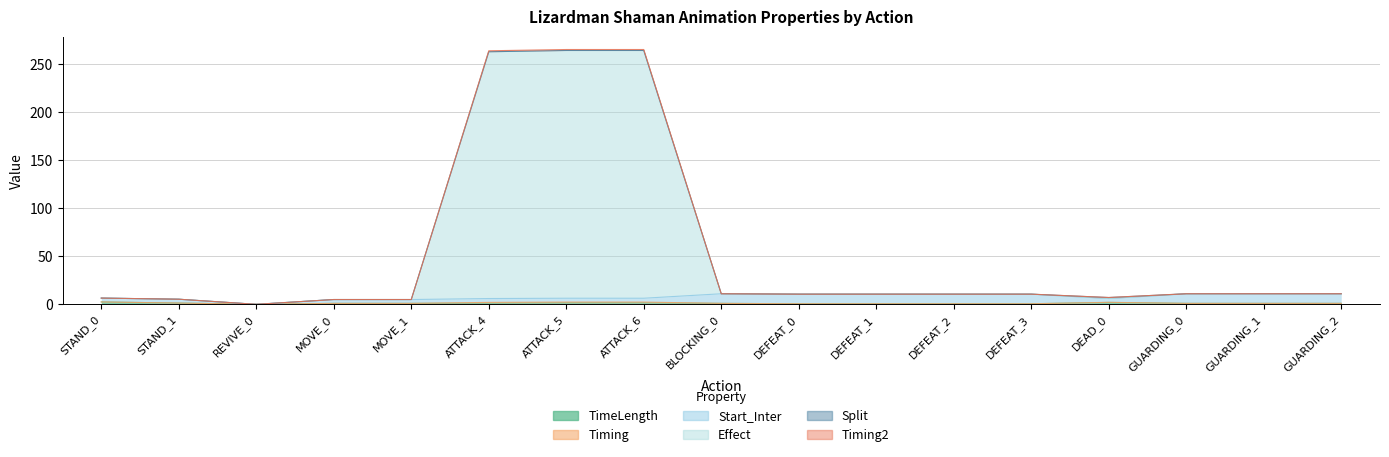

How many categories are shown in the chart?

17